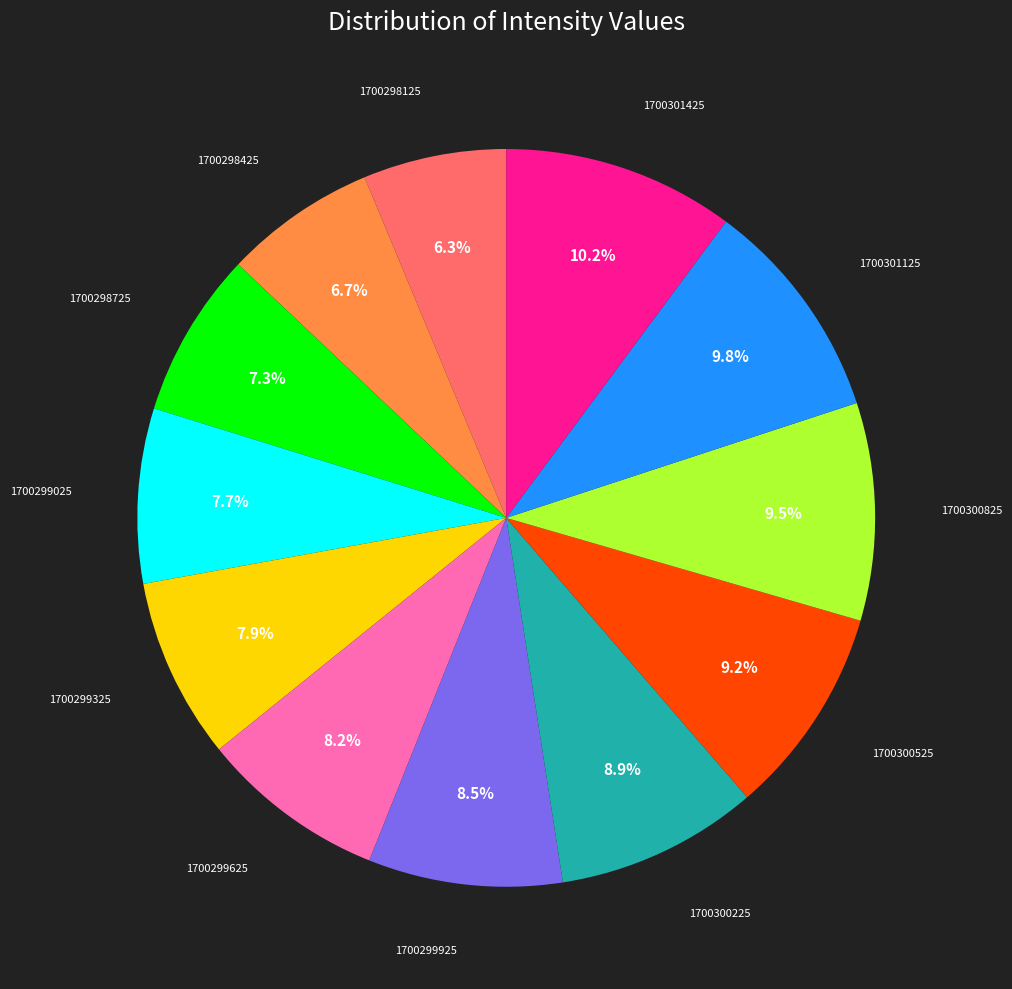

Is there a majority slice in this chart?

No